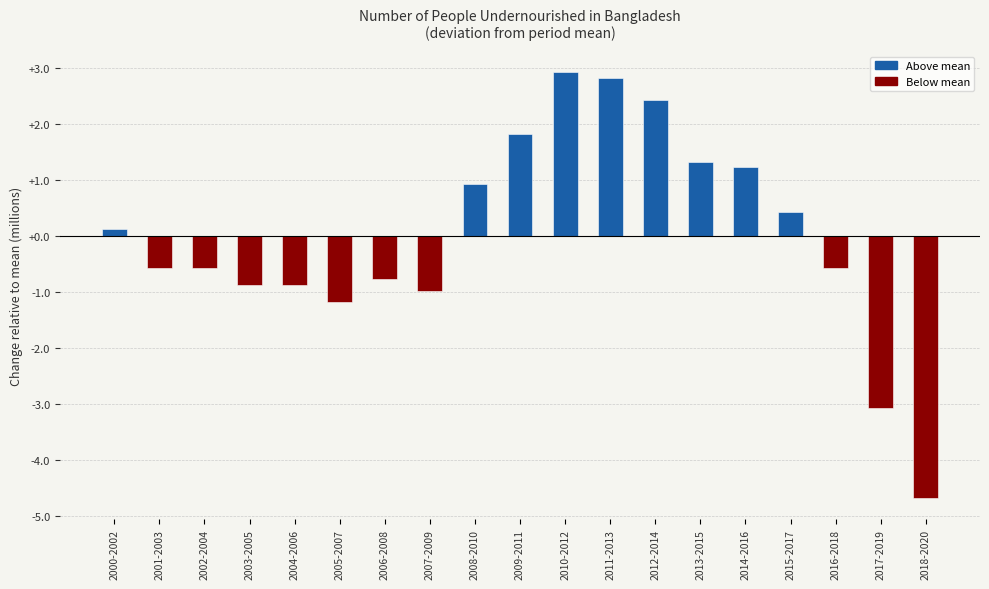

Which has a higher value, 2009-2011 or 2012-2014?

2012-2014